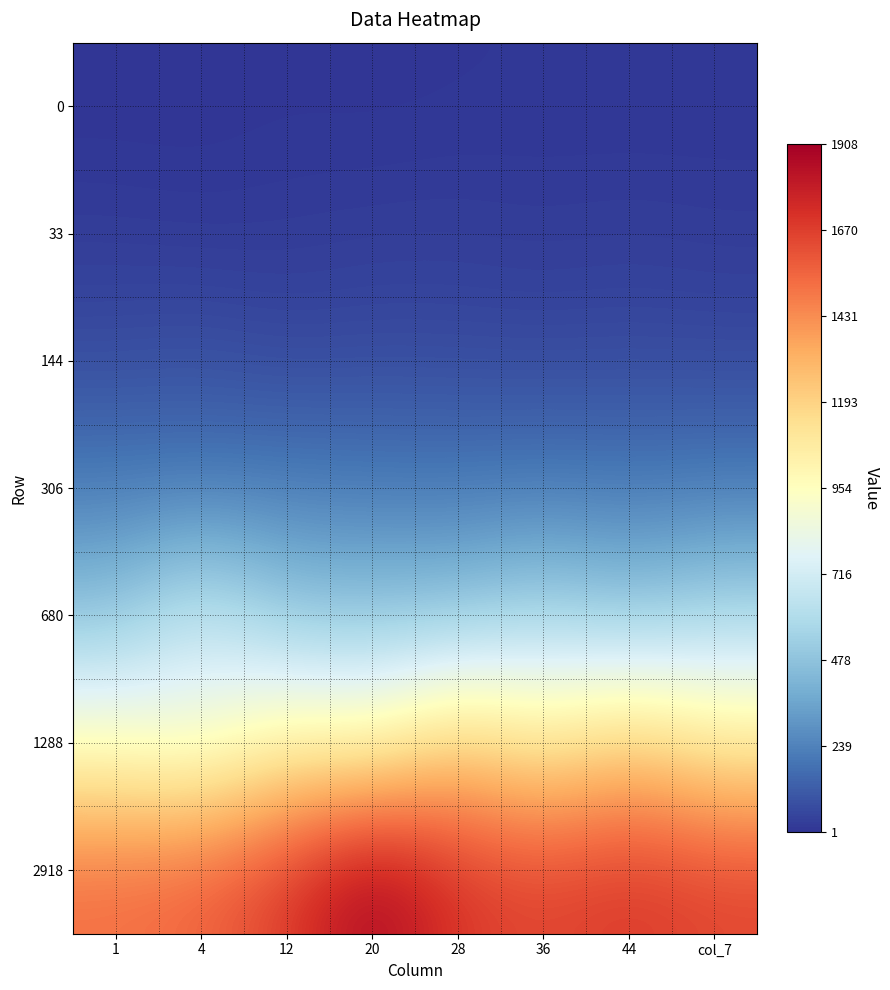

Reading left to right, list all the values displayed in this chart.

0: 1=1	4=1	12=6	20=3	28=7	36=9	44=7	col_7=9
33: 1=24	4=17	12=22	20=27	28=29	36=23	44=29	col_7=23
144: 1=72	4=84	12=61	20=70	28=67	36=63	44=67	col_7=63
306: 1=219	4=211	12=222	20=211	28=208	36=215	44=208	col_7=215
680: 1=480	4=695	12=493	20=488	28=487	36=573	44=487	col_7=573
1288: 1=945	4=859	12=1056	20=997	28=1234	36=1076	44=1234	col_7=1076
2918: 1=1524	4=1562	12=1678	20=1908	28=1693	36=1651	44=1693	col_7=1651